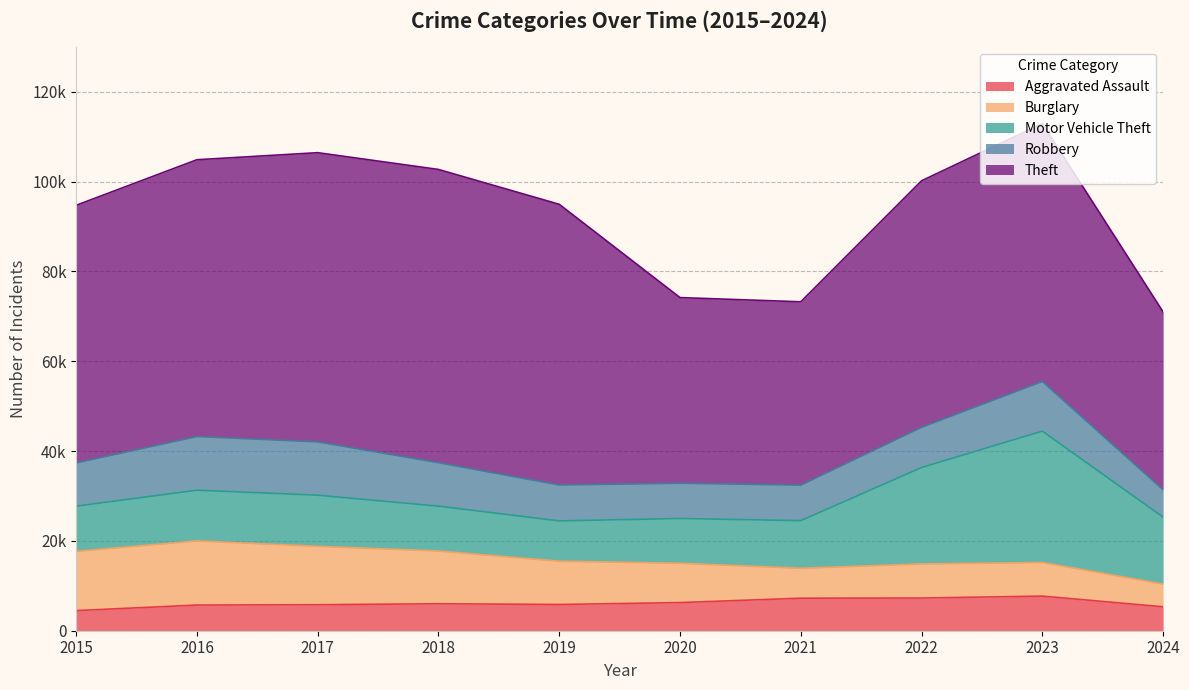

True or false: Robbery and Theft cross at least once.

False